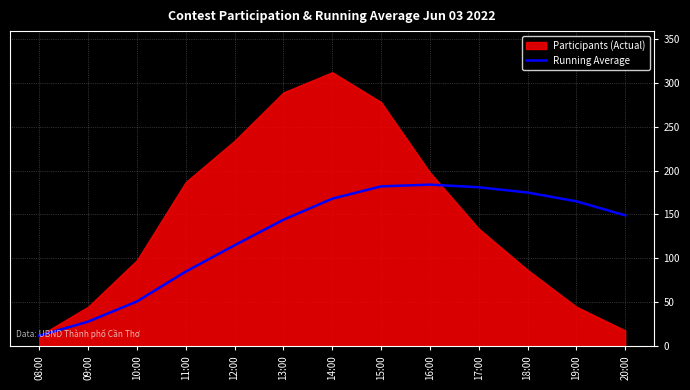

What is the minimum value for Running Average?

12